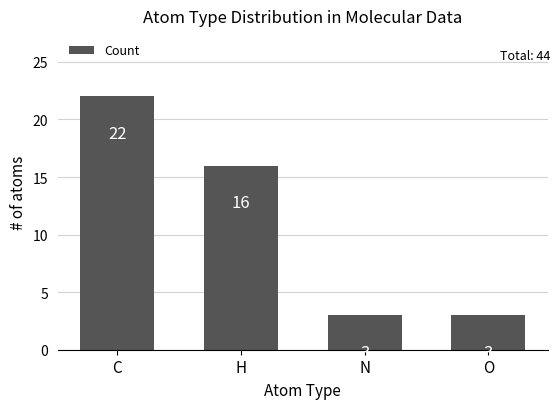

What is the greatest value displayed?

22